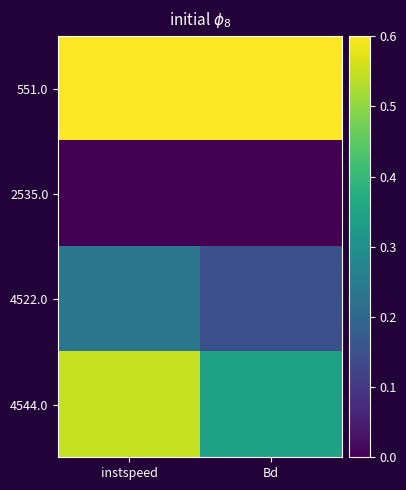

Reading left to right, extract all data points from this chart.

551.0: instspeed=0.6	Bd=0.6
2535.0: instspeed=0.0	Bd=0.0
4522.0: instspeed=0.2	Bd=0.1
4544.0: instspeed=0.5	Bd=0.3